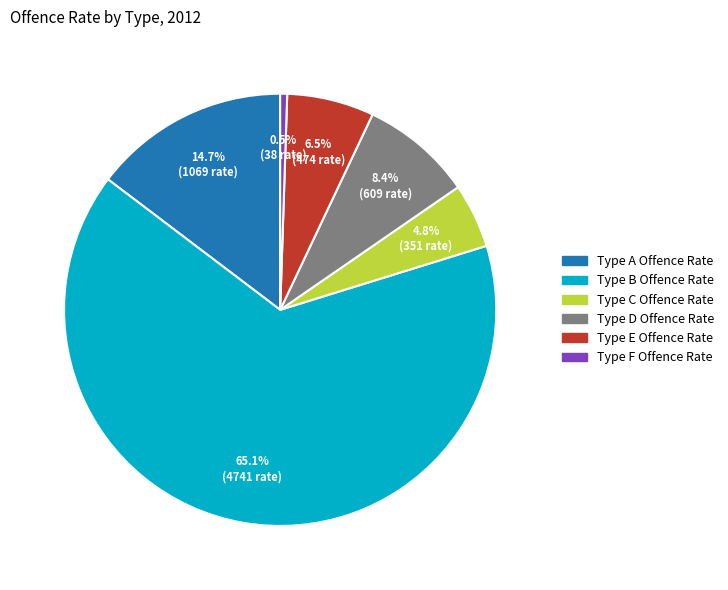

What is the total percentage of Type E Offence Rate and Type F Offence Rate?

7.0%